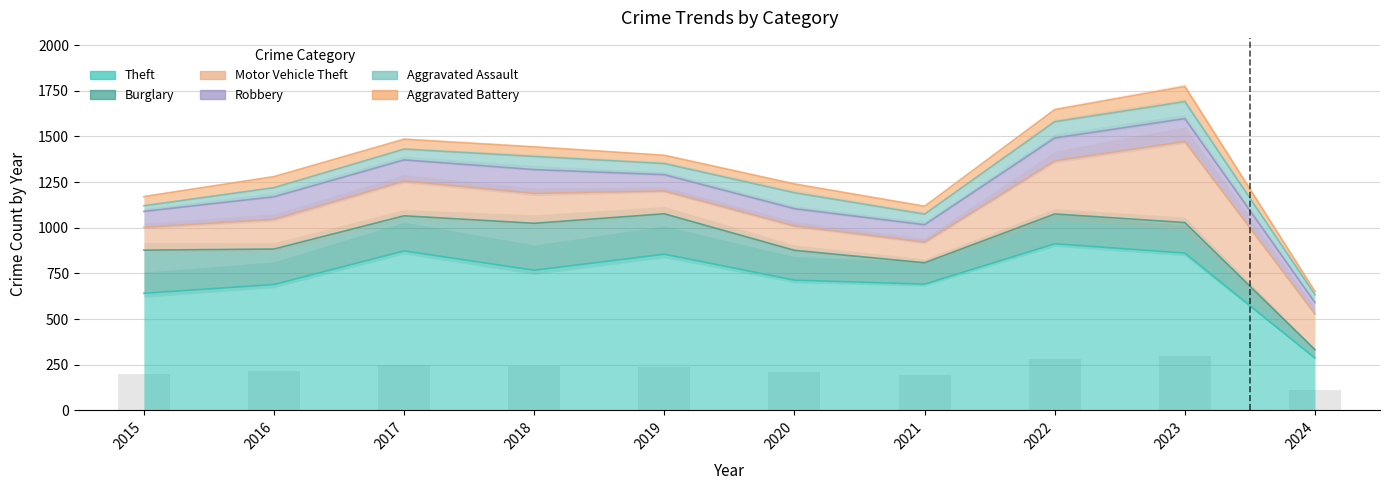

What is the difference between the maximum and minimum values in the Theft series?

626